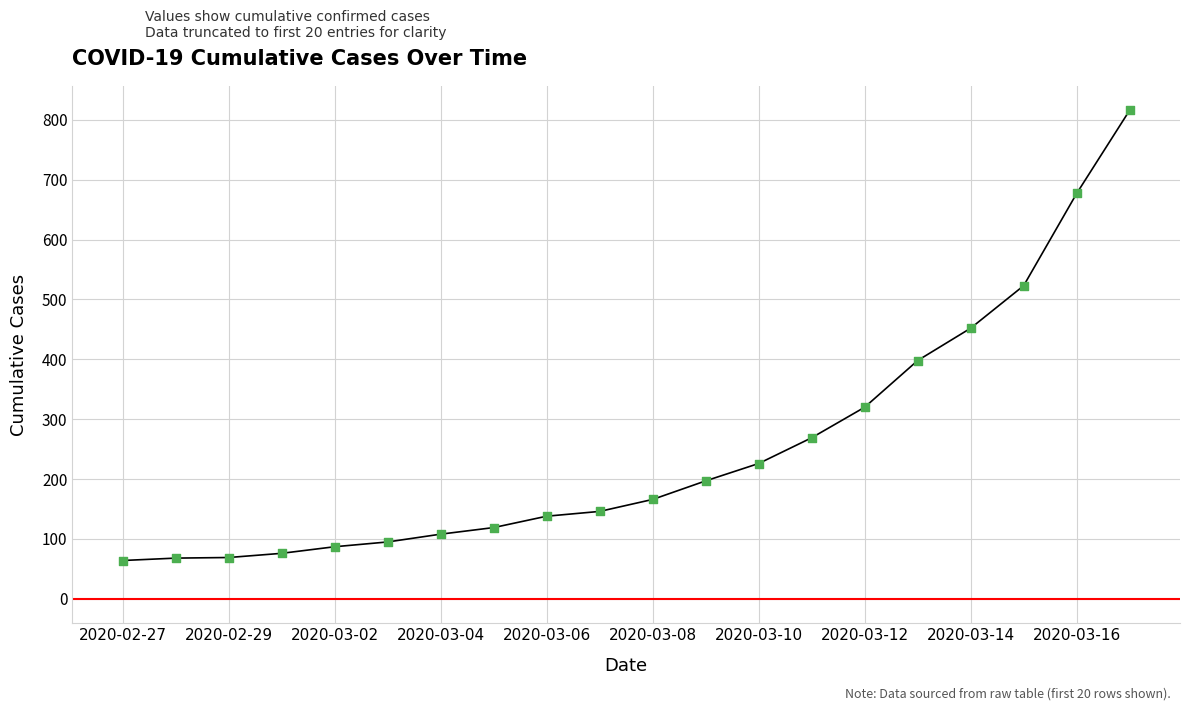

What is the maximum value shown in the chart?

816